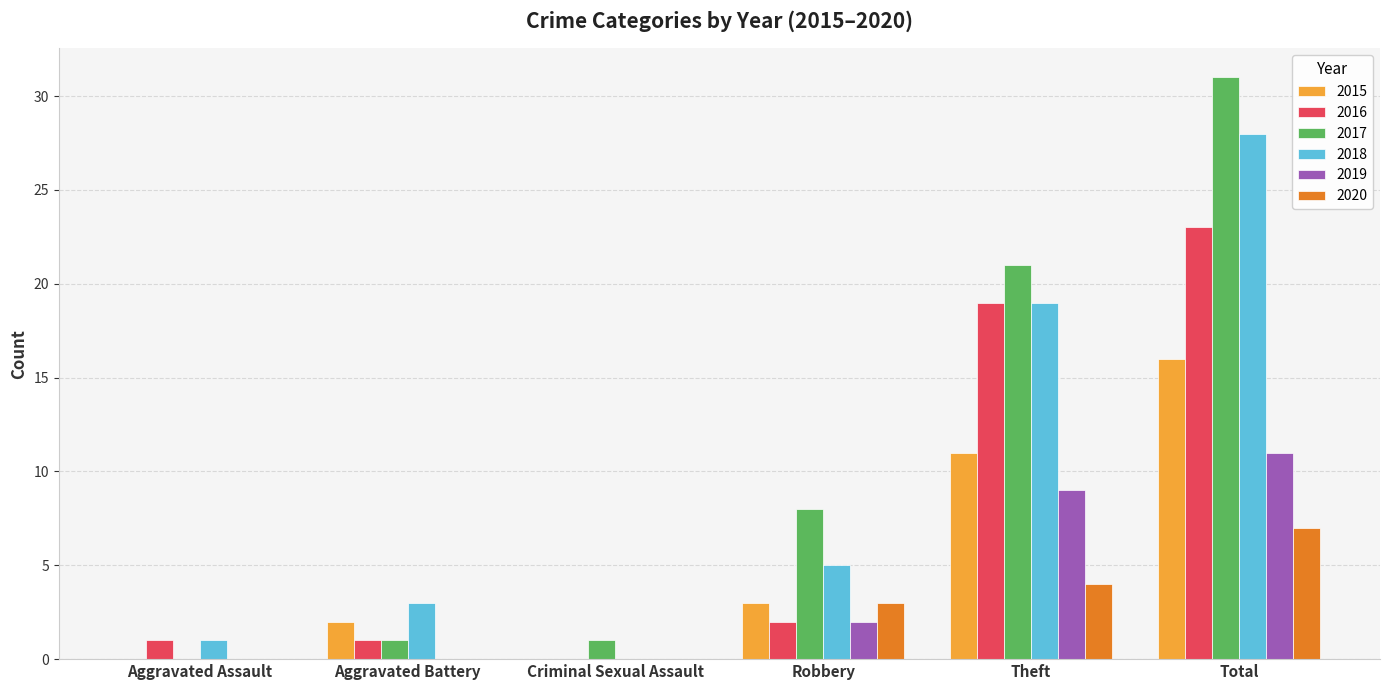

Which series changed the most between Theft and Total?

2017